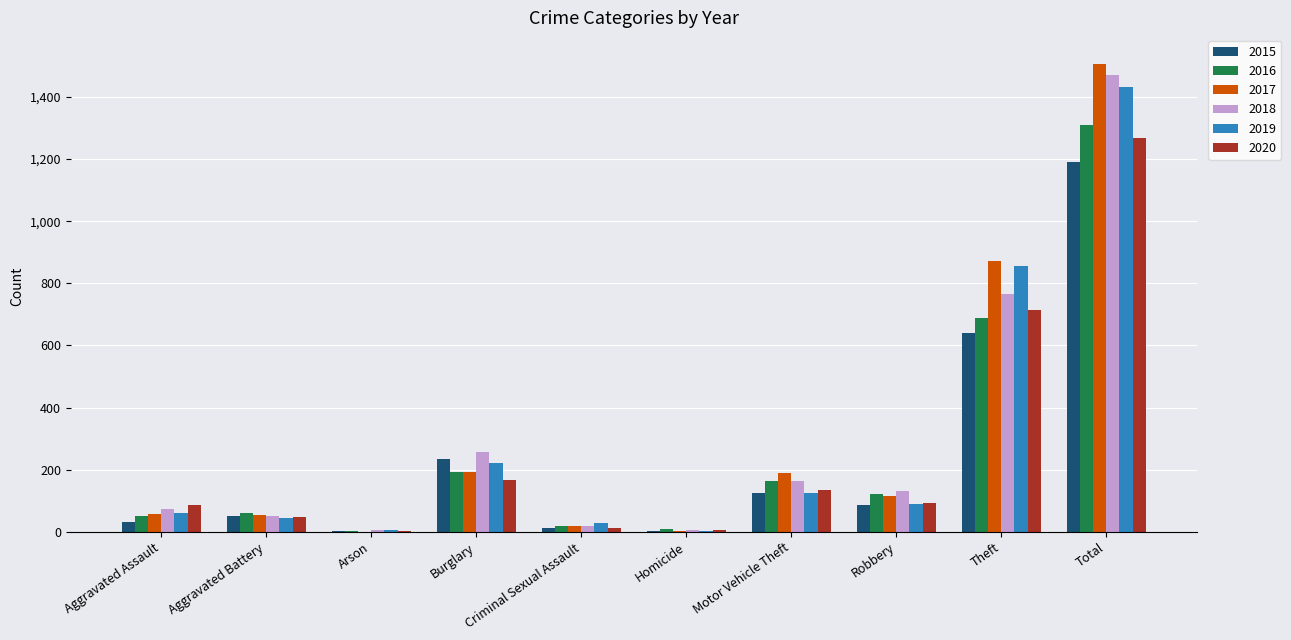

What is the spread (max minus min) of values at Criminal Sexual Assault?

16